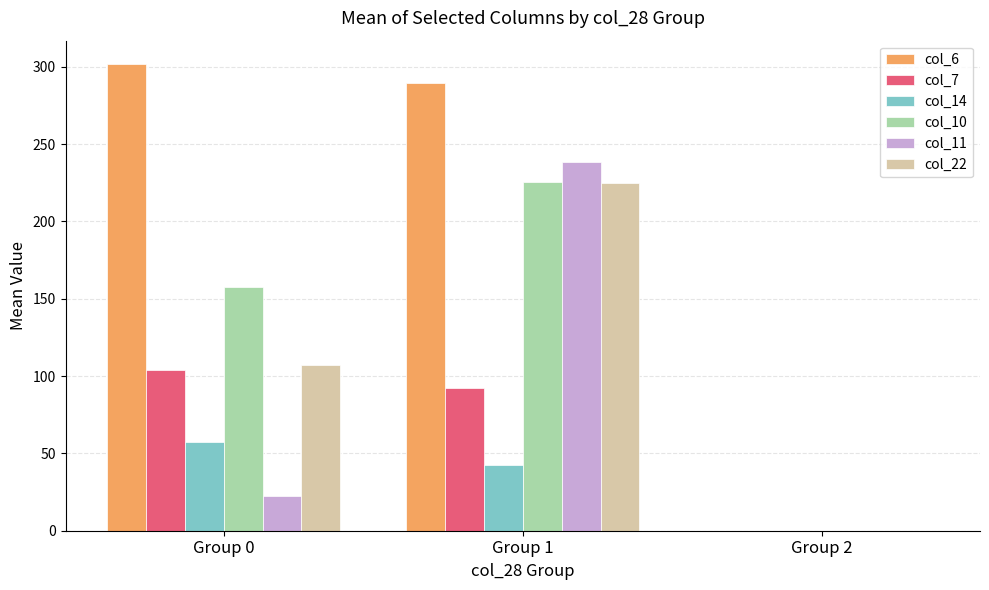

Reading left to right, list all the values displayed in this chart.

col_6: 301.7	289.7	0.0
col_7: 104.0	92.0	0.0
col_14: 57.4	42.7	0.0
col_10: 157.6	225.4	0.0
col_11: 22.7	238.6	0.0
col_22: 107.1	224.7	0.0